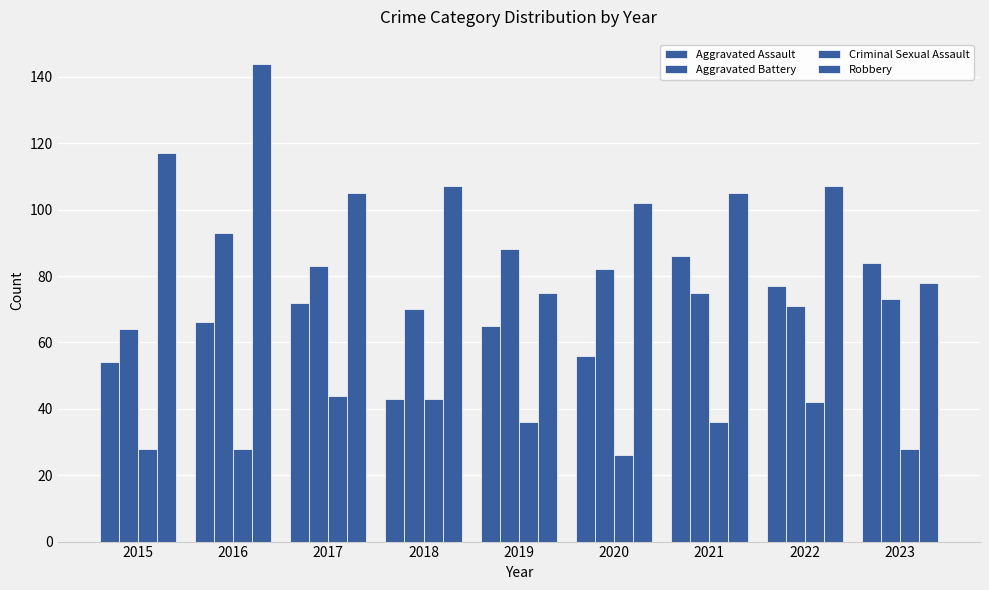

At how many categories does at least one series exceed 87?

8